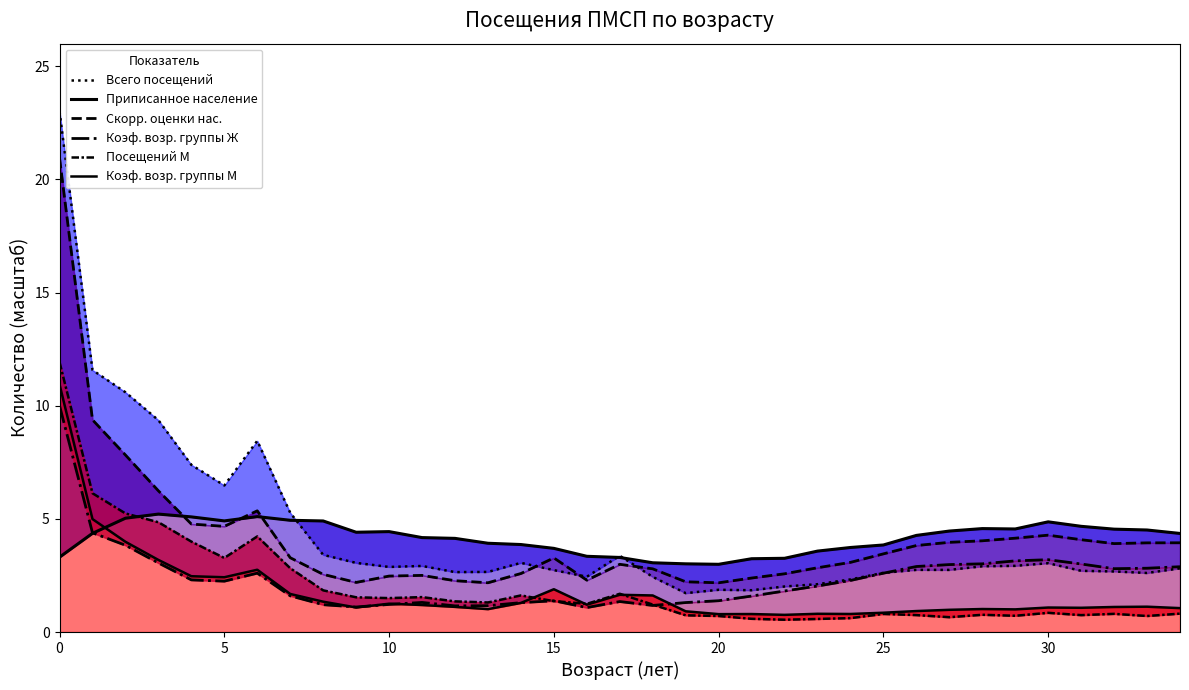

Between 30 and 8, which is larger?

8